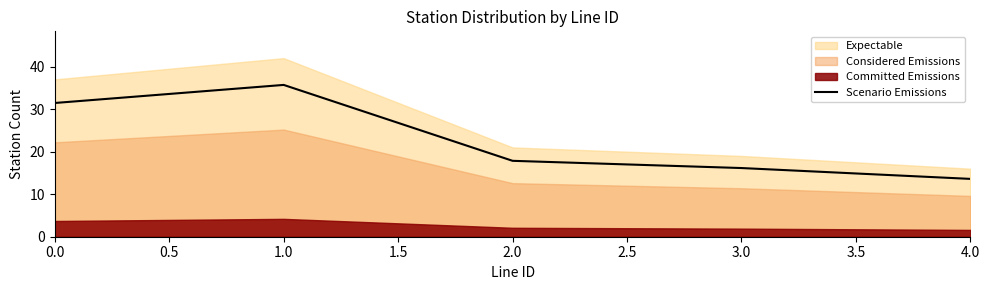

At which label does Scenario Emissions reach its peak?

1.0